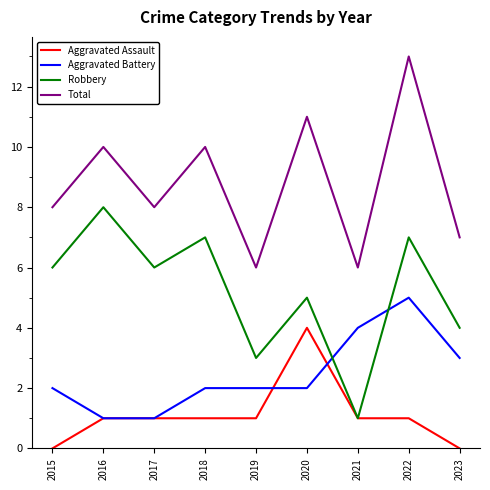

At which label does Total reach its peak?

2022